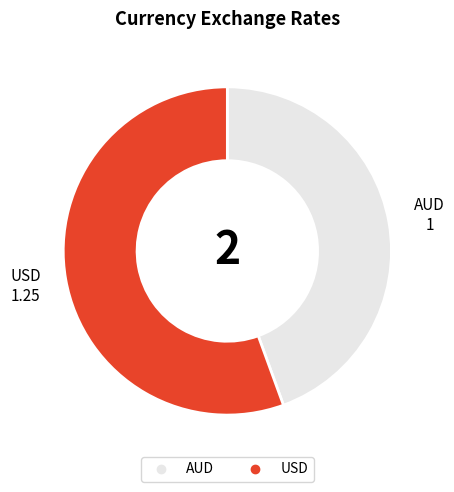

Does AUD account for over 50% of the chart?

No